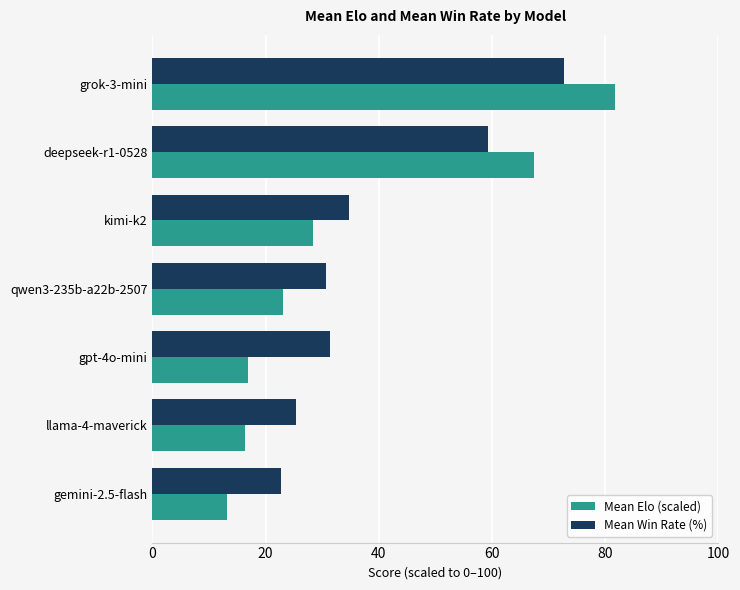

The Mean Win Rate (%) series shows 42.7 at gpt-4o-mini. True or false?

False